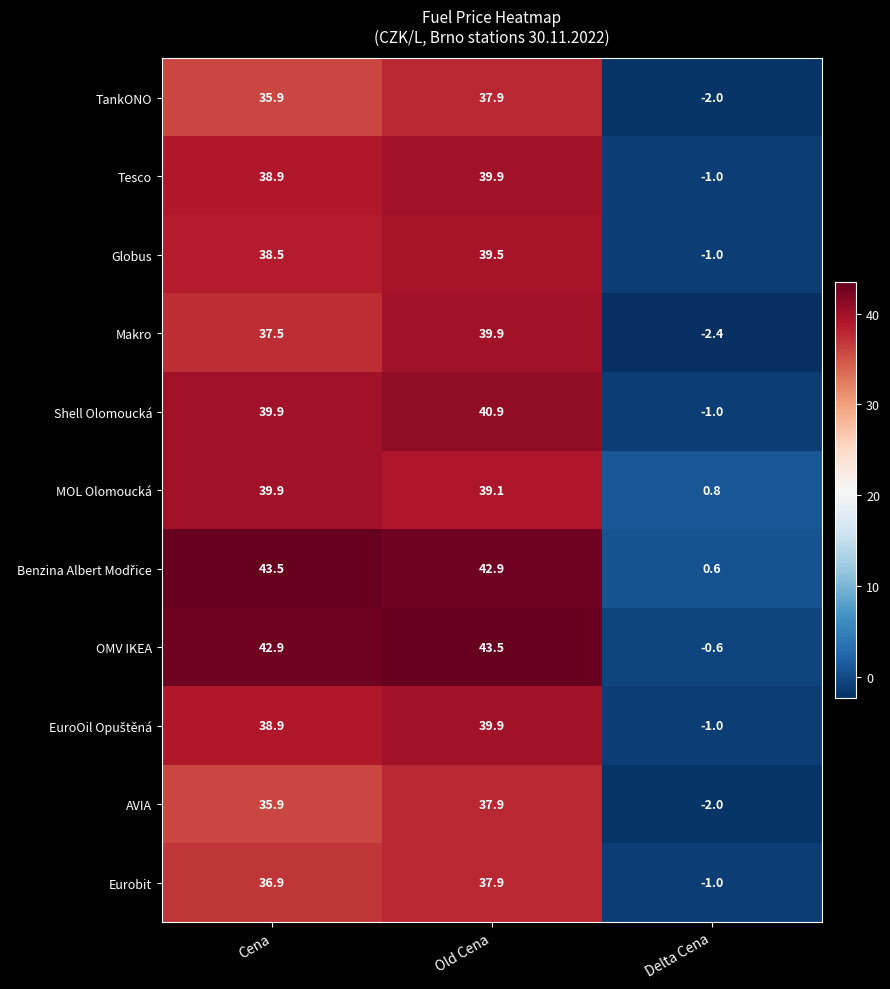

List the labels in order of Globus value, largest first.

Old Cena, Cena, Delta Cena